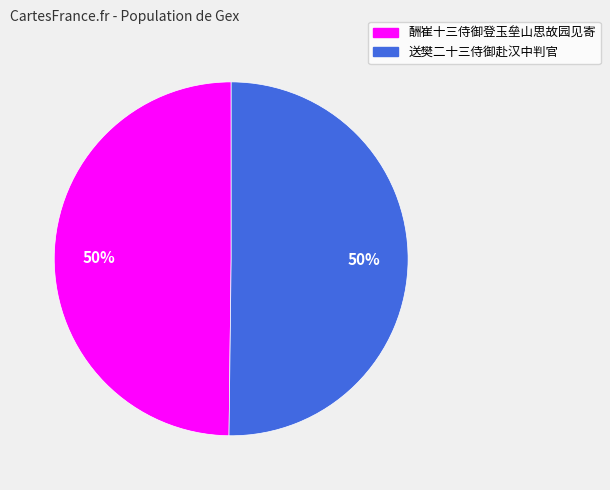

To the nearest percent, what is the combined percentage of 送樊二十三侍御赴汉中判官 and 酬崔十三侍御登玉垒山思故园见寄?

100%